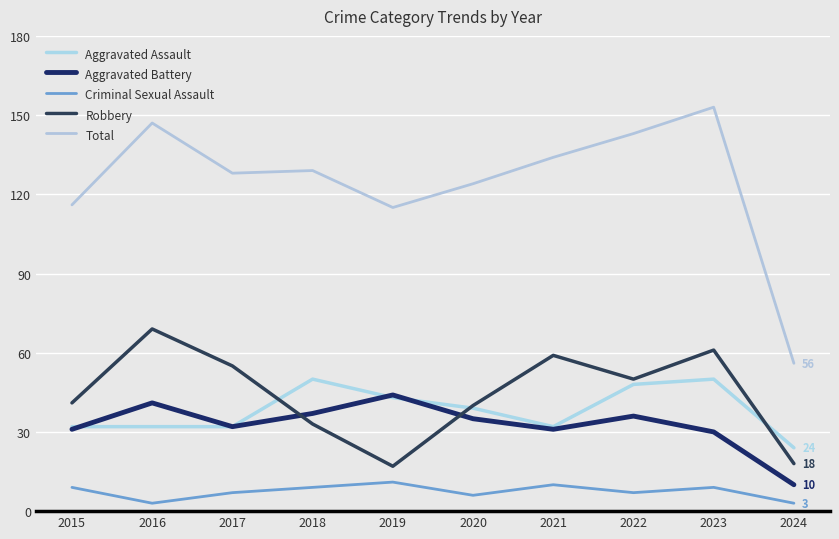

List the labels in order of Total value, smallest first.

2024, 2019, 2015, 2020, 2017, 2018, 2021, 2022, 2016, 2023